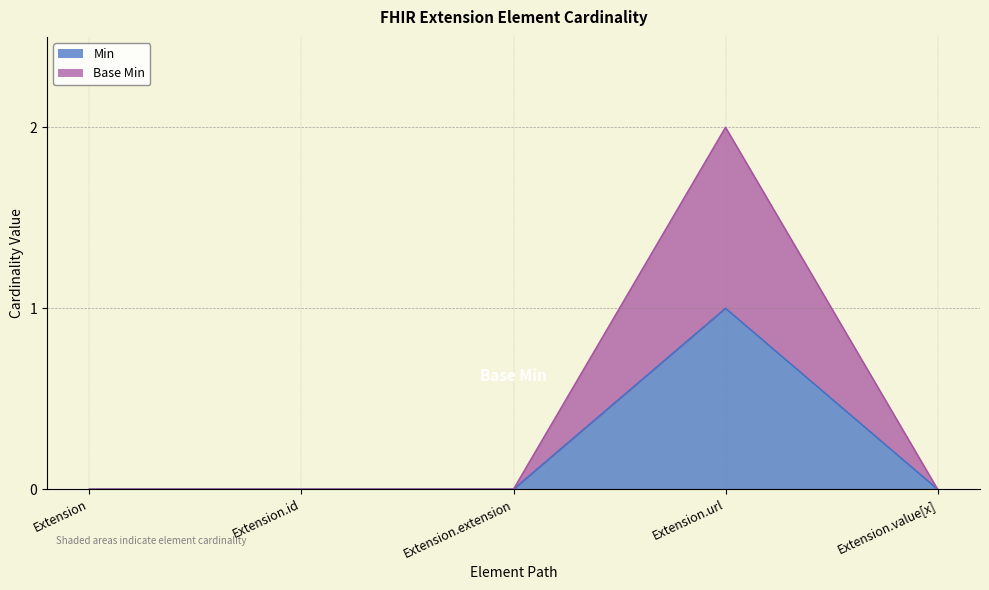

Reading right to left, extract all data points from this chart.

Min: 0	1	0	0	0
Base Min: 0	2	0	0	0